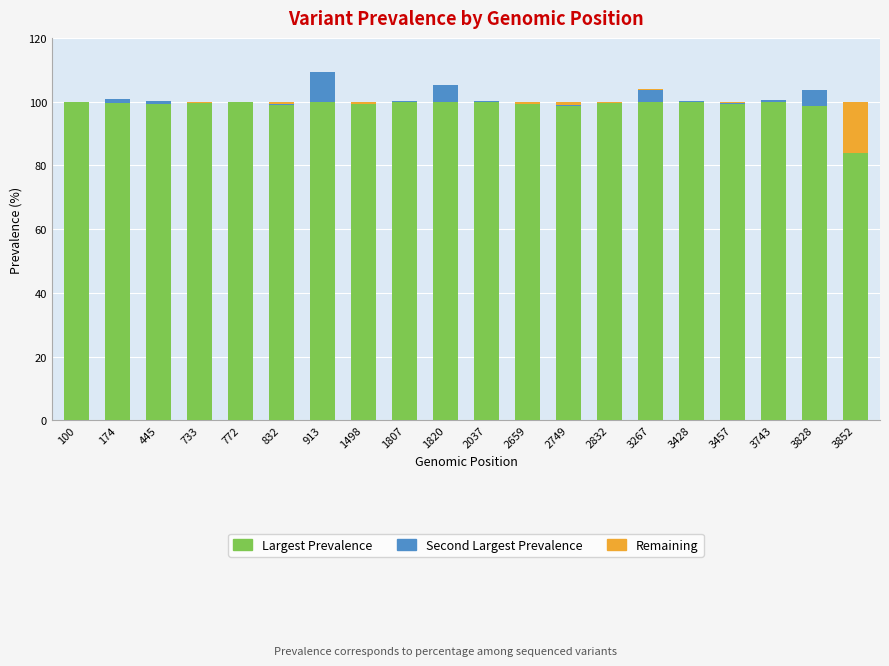

Is it true that Largest Prevalence equals 134.3 at 3267?

False